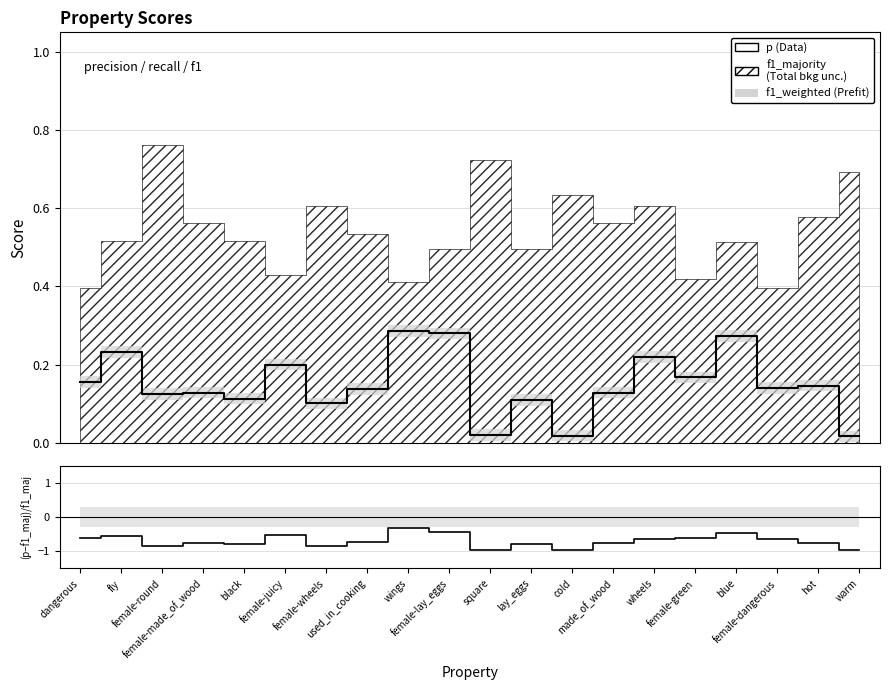

At which label does p (Data) reach its peak?

wings